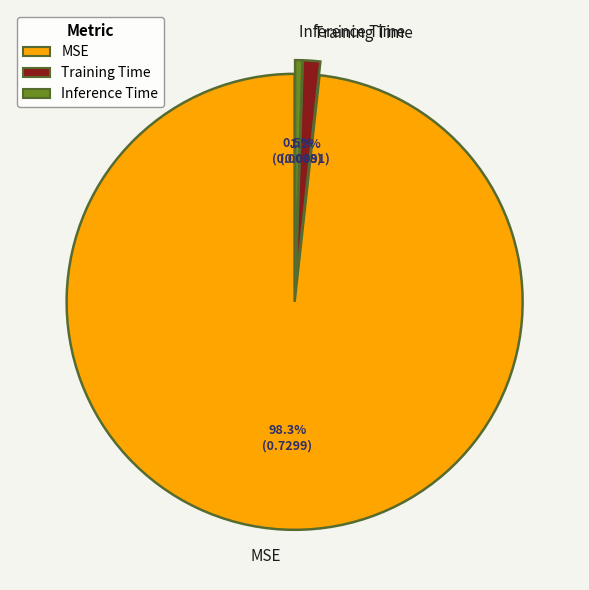

Do Inference Time and MSE together represent more than half of the pie?

Yes